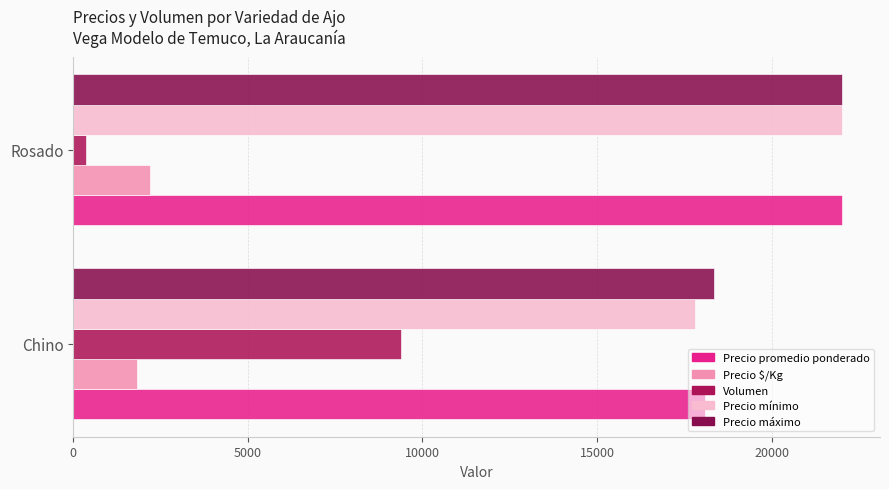

At which category is the sum across all series the highest?

Rosado